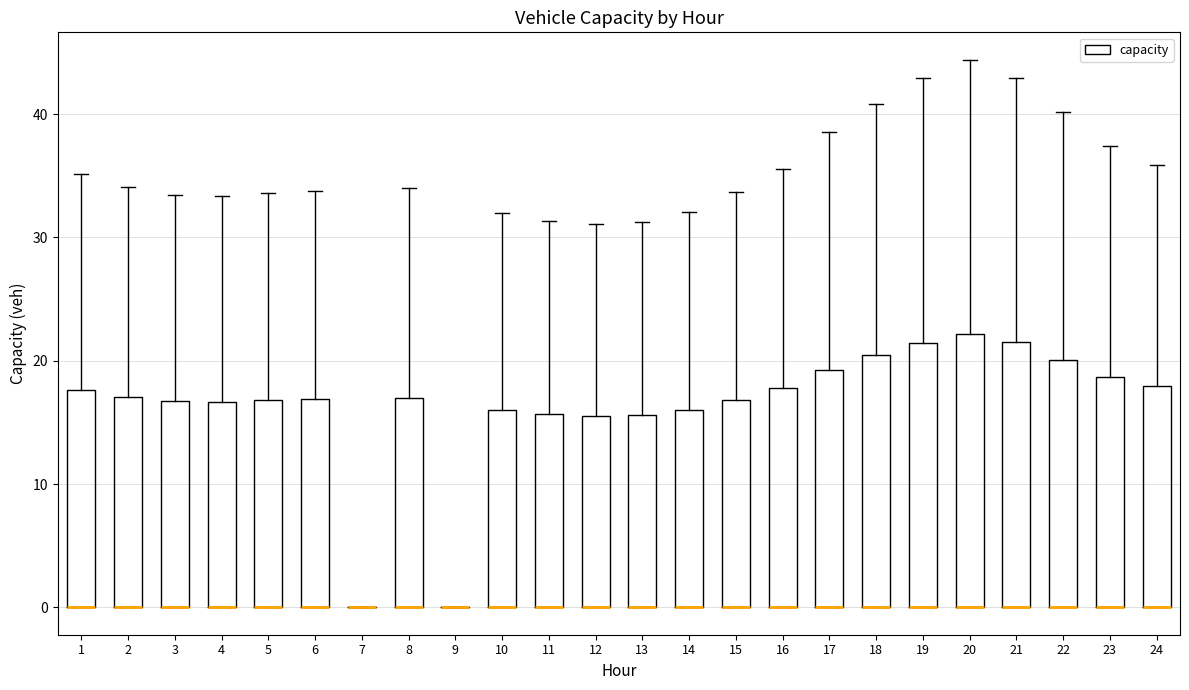

Reading left to right, transcribe this box plot: for each box, give where its median line is, the range the box spans, and where its two whiskers end, as read against the y-axis. The values are not printed on the chart, so give them approximately, as read against the axis.

1: median 0 (drawn on the box's lower edge), box 0 to 18, whiskers 0 to 35
2: median 0 (drawn on the box's lower edge), box 0 to 17, whiskers 0 to 34
3: median 0 (drawn on the box's lower edge), box 0 to 17, whiskers 0 to 33
4: median 0 (drawn on the box's lower edge), box 0 to 17, whiskers 0 to 33
5: median 0 (drawn on the box's lower edge), box 0 to 17, whiskers 0 to 34
6: median 0 (drawn on the box's lower edge), box 0 to 17, whiskers 0 to 34
7: box collapsed to a line at 0, whiskers 0 to 0
8: median 0 (drawn on the box's lower edge), box 0 to 17, whiskers 0 to 34
9: box collapsed to a line at 0, whiskers 0 to 0
10: median 0 (drawn on the box's lower edge), box 0 to 16, whiskers 0 to 32
11: median 0 (drawn on the box's lower edge), box 0 to 16, whiskers 0 to 31
12: median 0 (drawn on the box's lower edge), box 0 to 16, whiskers 0 to 31
13: median 0 (drawn on the box's lower edge), box 0 to 16, whiskers 0 to 31
14: median 0 (drawn on the box's lower edge), box 0 to 16, whiskers 0 to 32
15: median 0 (drawn on the box's lower edge), box 0 to 17, whiskers 0 to 34
16: median 0 (drawn on the box's lower edge), box 0 to 18, whiskers 0 to 36
17: median 0 (drawn on the box's lower edge), box 0 to 19, whiskers 0 to 39
18: median 0 (drawn on the box's lower edge), box 0 to 20, whiskers 0 to 41
19: median 0 (drawn on the box's lower edge), box 0 to 21, whiskers 0 to 43
20: median 0 (drawn on the box's lower edge), box 0 to 22, whiskers 0 to 44
21: median 0 (drawn on the box's lower edge), box 0 to 21, whiskers 0 to 43
22: median 0 (drawn on the box's lower edge), box 0 to 20, whiskers 0 to 40
23: median 0 (drawn on the box's lower edge), box 0 to 19, whiskers 0 to 37
24: median 0 (drawn on the box's lower edge), box 0 to 18, whiskers 0 to 36